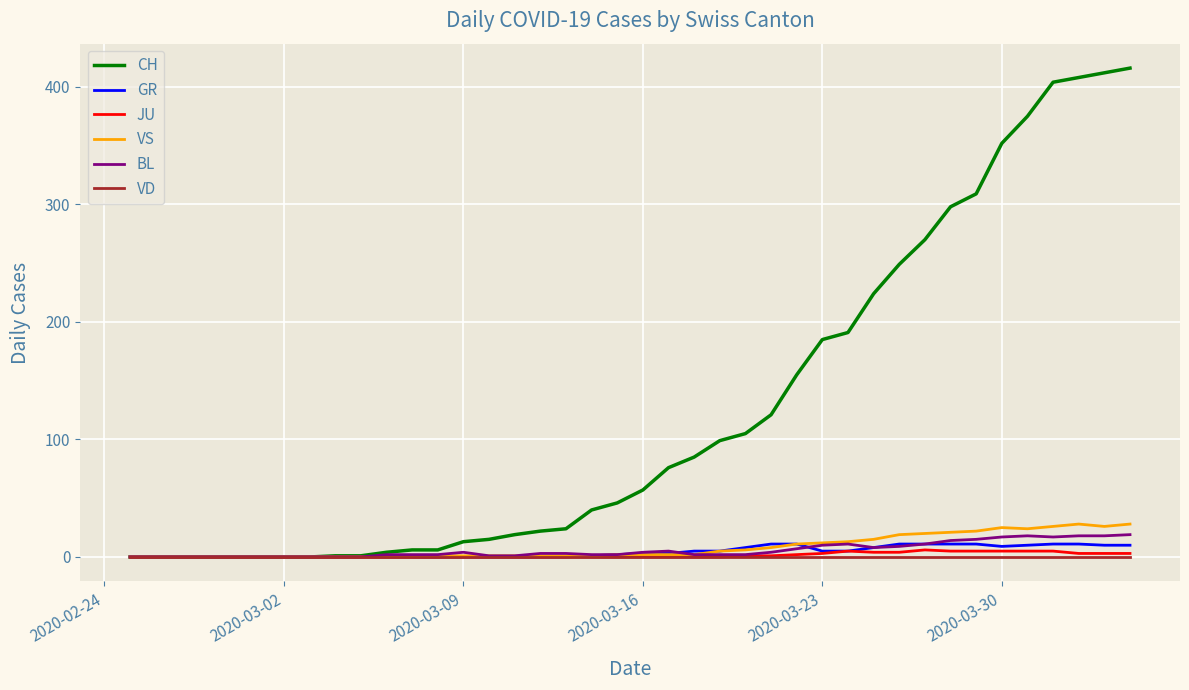

What is the maximum value for VS?

28